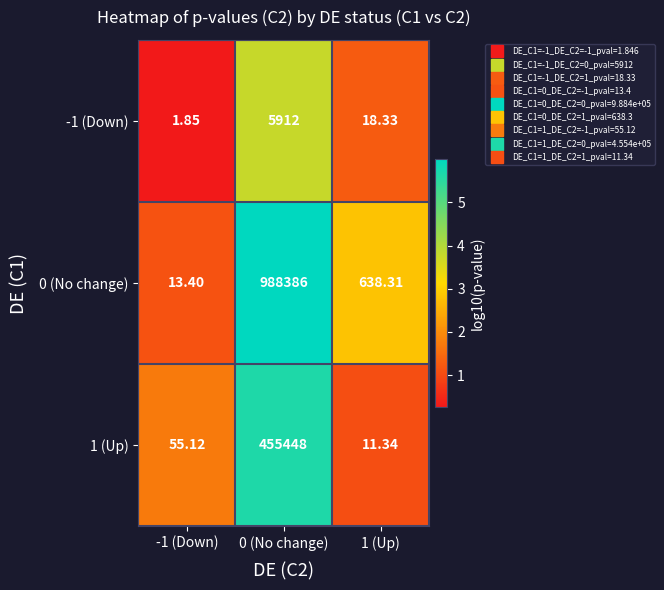

Is the value of 1 (Up) at -1 (Down) greater than the value of 0 (No change) at -1 (Down)?

Yes